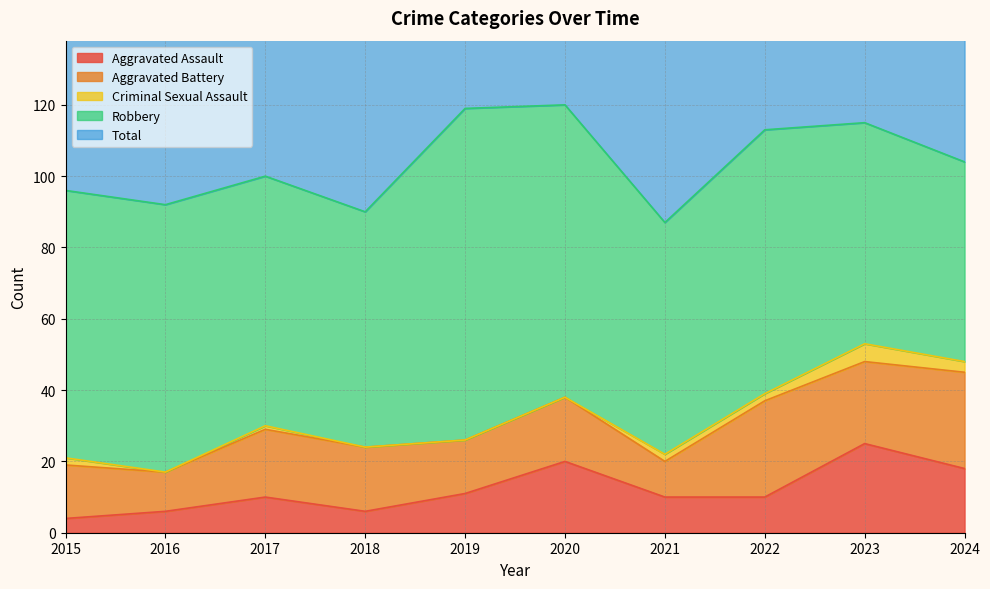

Rank the categories by Robbery value from lowest to highest.

2024, 2023, 2021, 2018, 2017, 2022, 2015, 2016, 2020, 2019